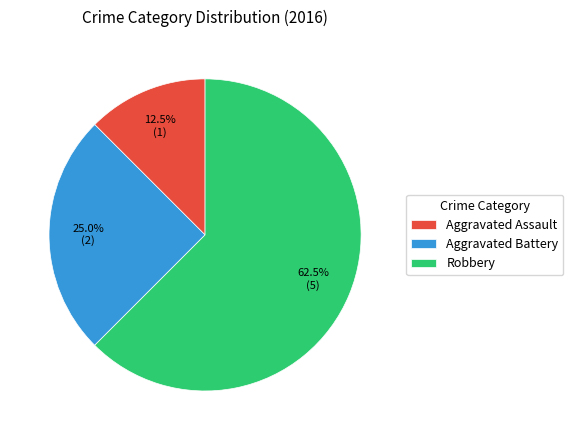

Between Robbery and Aggravated Battery, which is larger?

Robbery